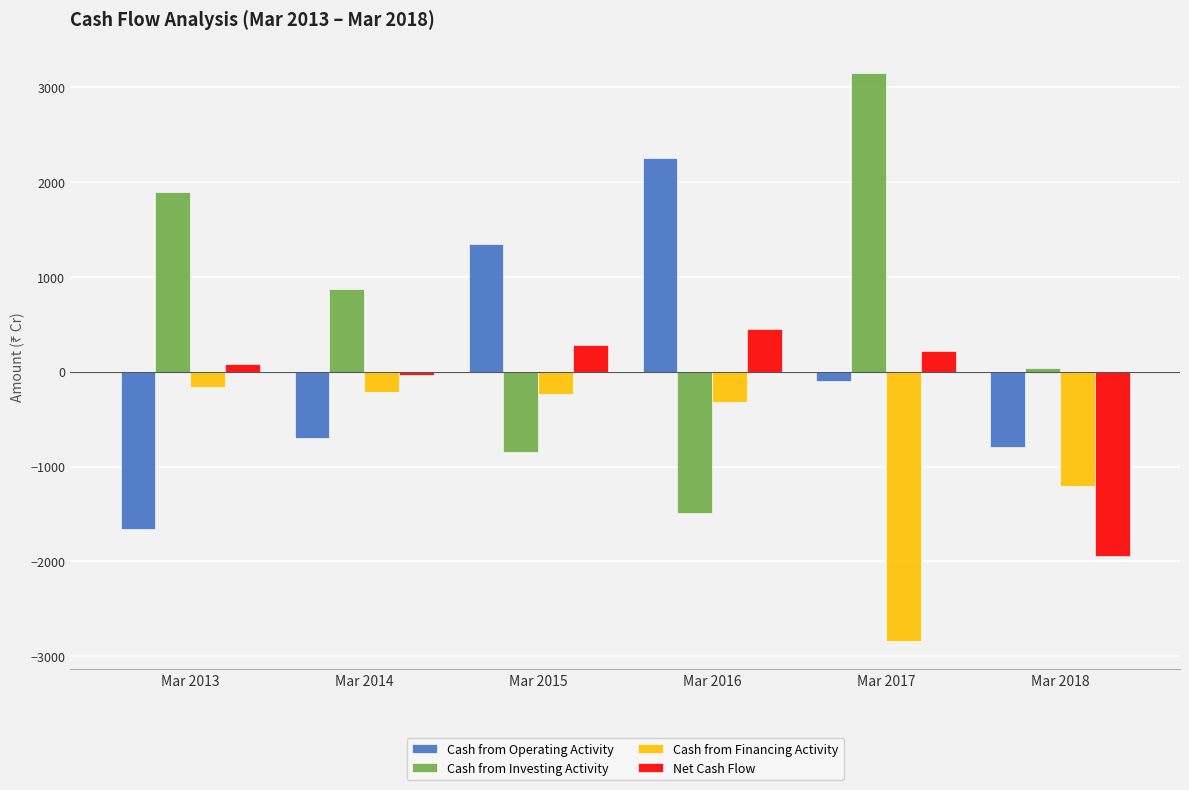

What is the value of the Cash from Financing Activity bar at the 1st from the left?

-157